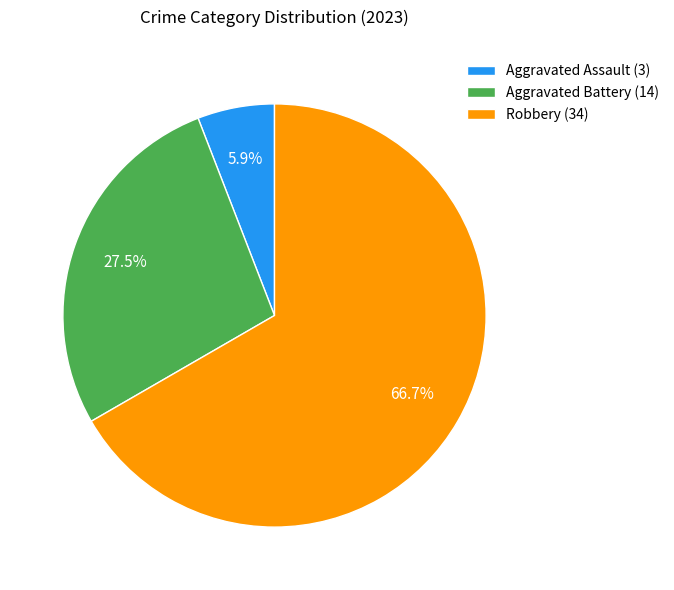

Between Aggravated Battery (14) and Aggravated Assault (3), which is larger?

Aggravated Battery (14)